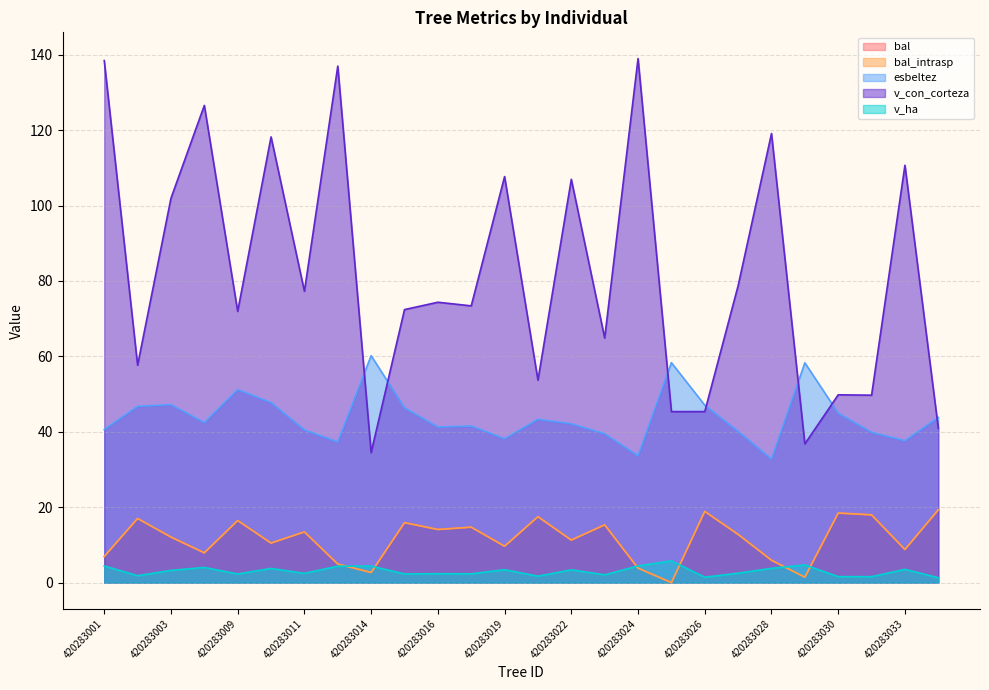

The v_ha series shows 3.4 at 420283019. True or false?

True